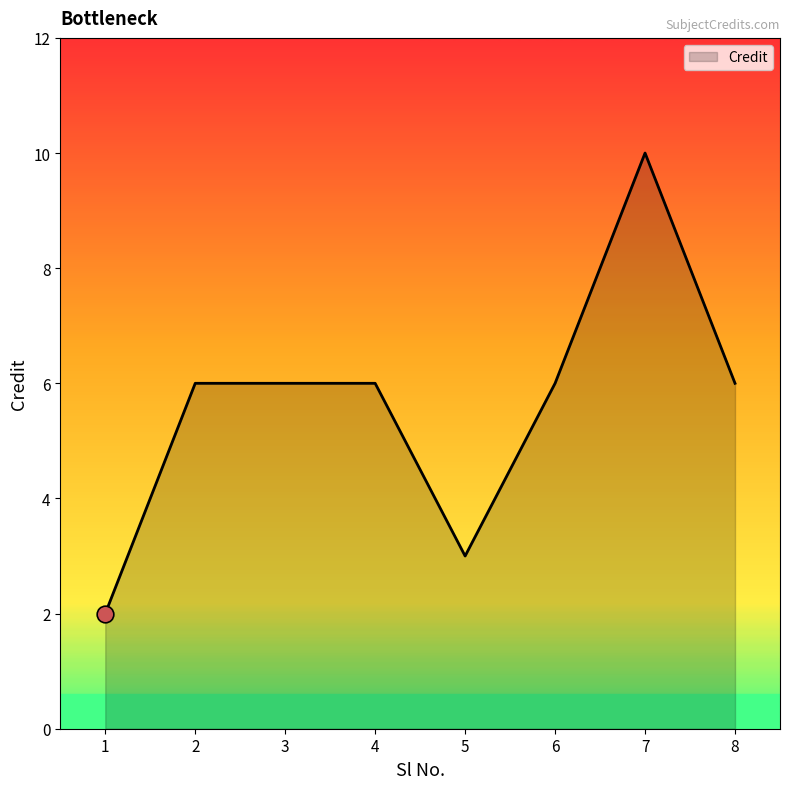

What is the ratio of the value at 7 to the value at 2?

1.7